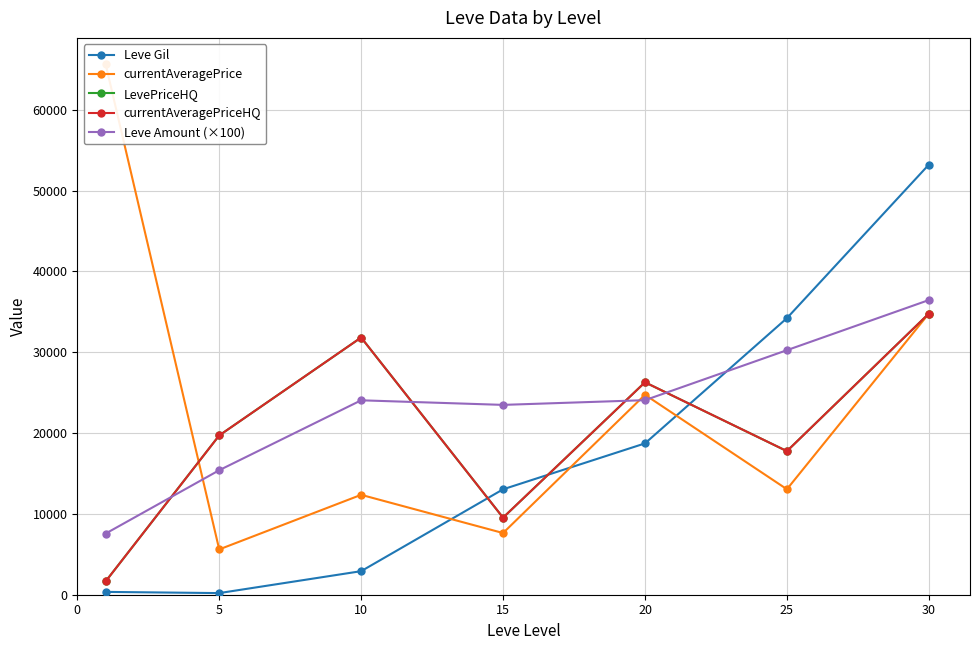

How many data points in currentAveragePriceHQ are above 19701?

3